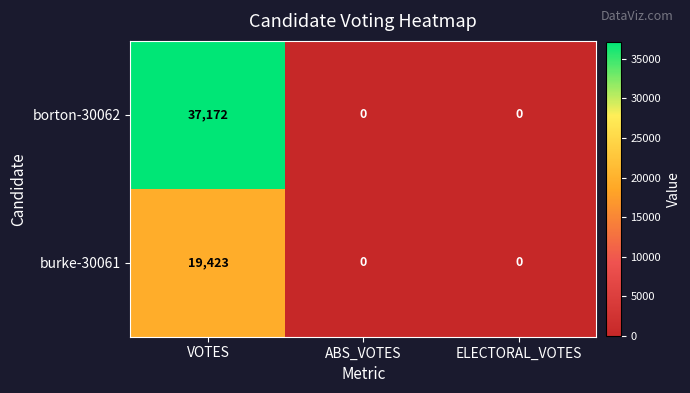

Reading right to left, what are all the values shown in this chart?

borton-30062: 0	0	37172
burke-30061: 0	0	19423